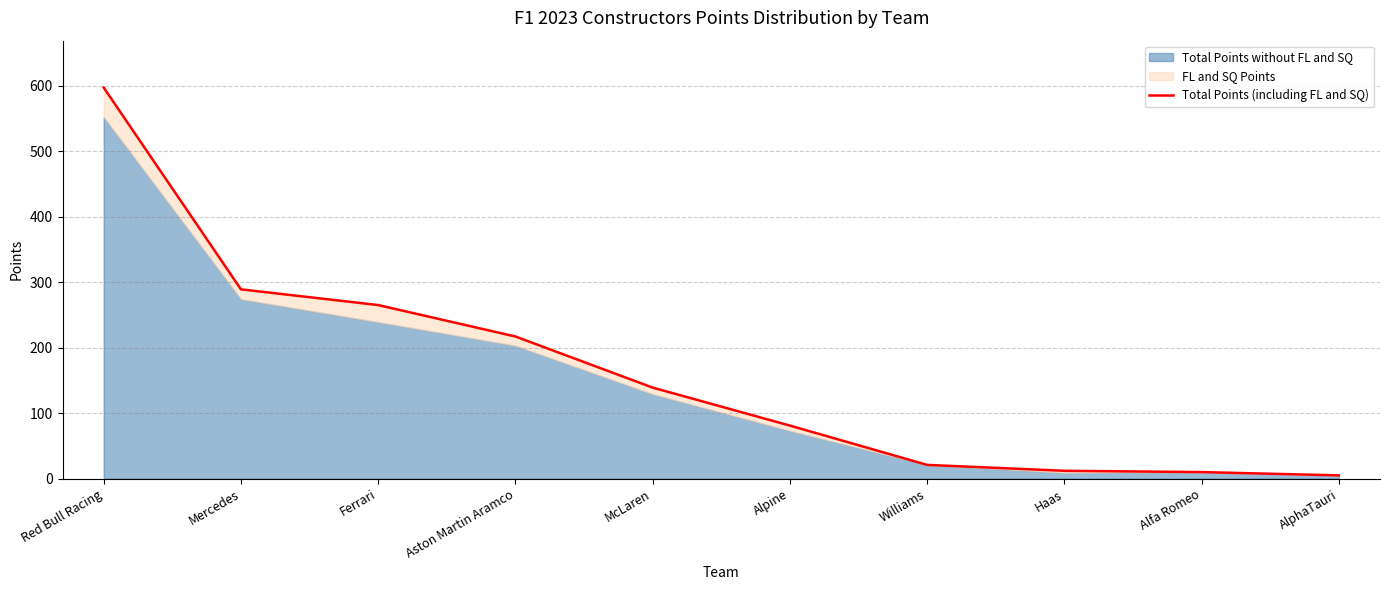

At which label is the value closest to 301?

Mercedes